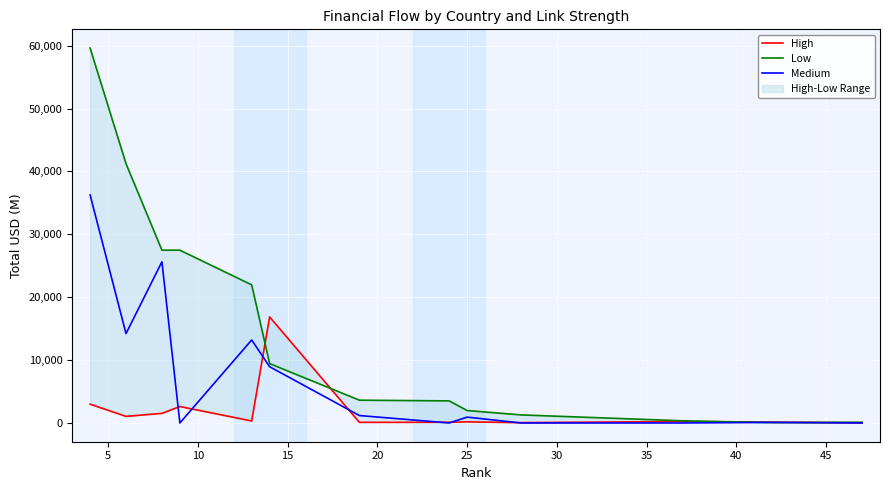

True or false: Medium has a value of 0.0 at 35.

True